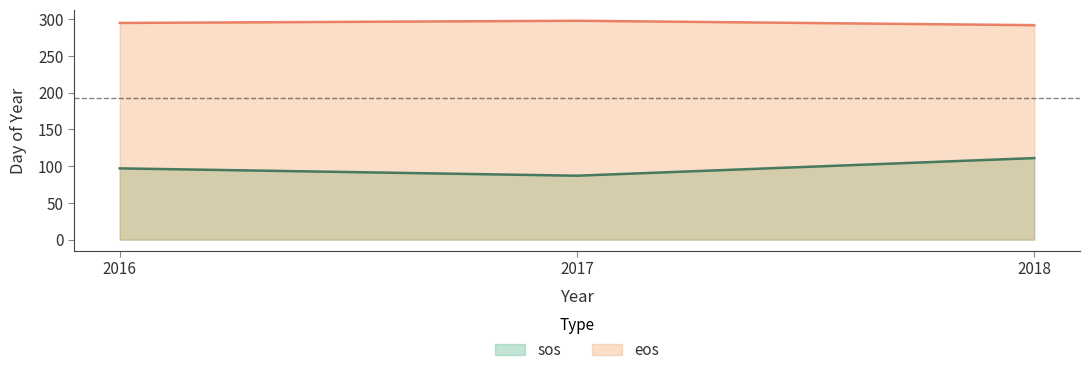

Reading left to right, extract all data points from this chart.

sos: 2016=97	2017=87	2018=111
eos: 2016=295	2017=298	2018=292